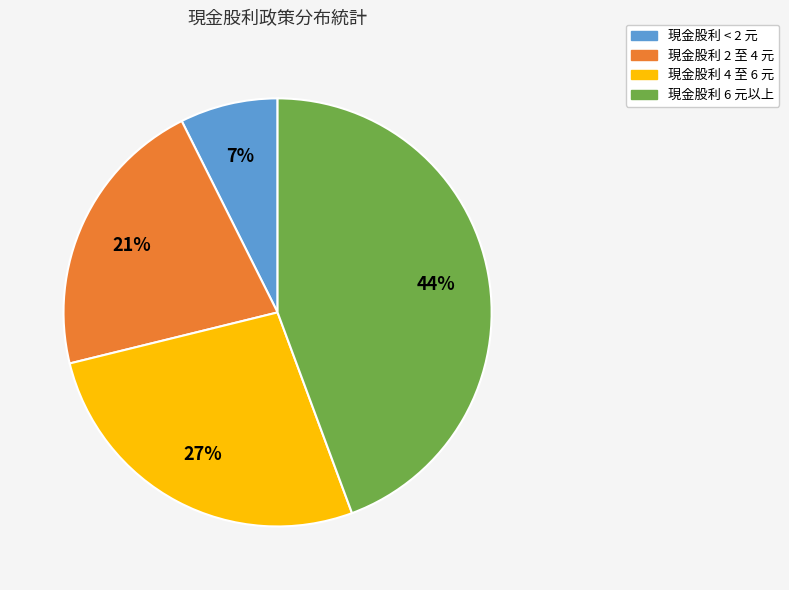

Does any single category account for the majority?

No